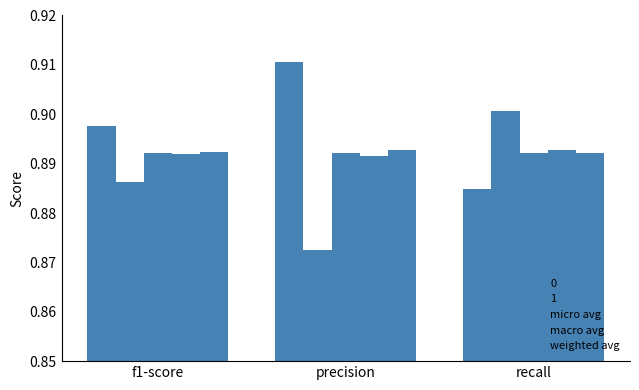

What is the sum of the macro avg values at recall and precision?

1.8